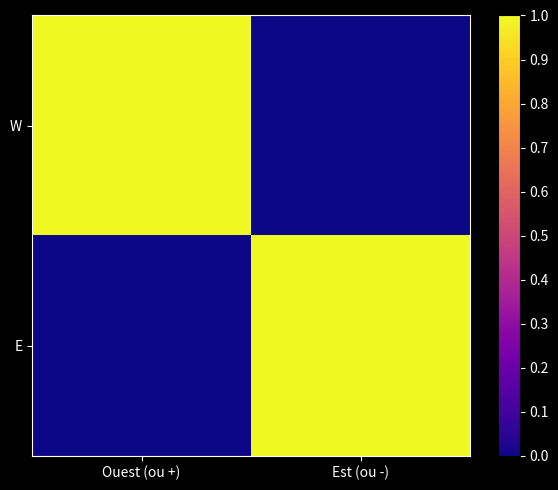

Between Est (ou -) and Ouest (ou +), which is larger?

Ouest (ou +)